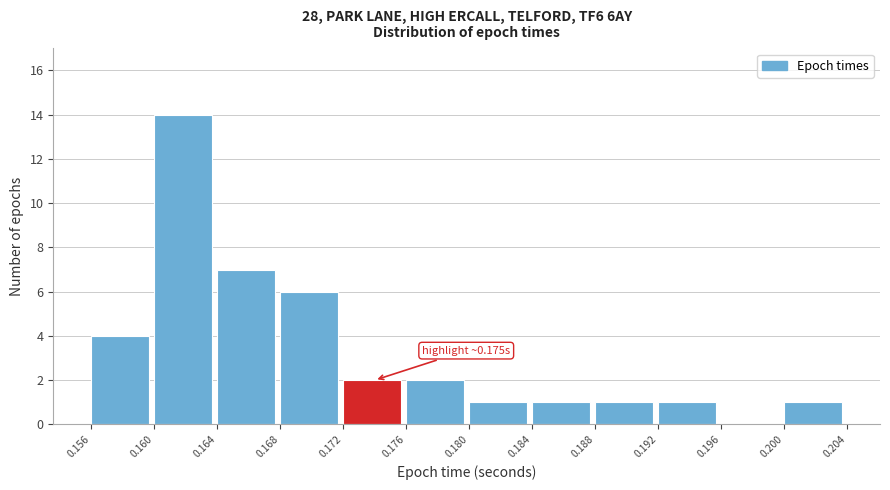

Which range on the x-axis has the tallest bar?

0.160 to 0.164